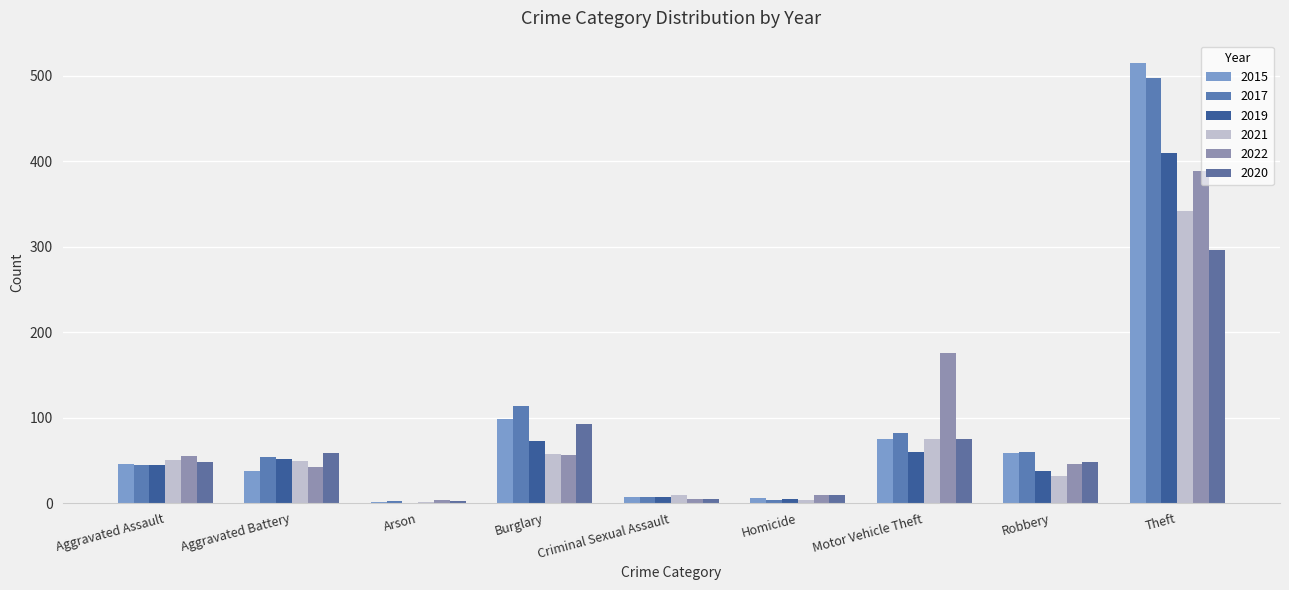

Rank the series at Arson from lowest to highest value.

2019, 2015, 2021, 2017, 2020, 2022